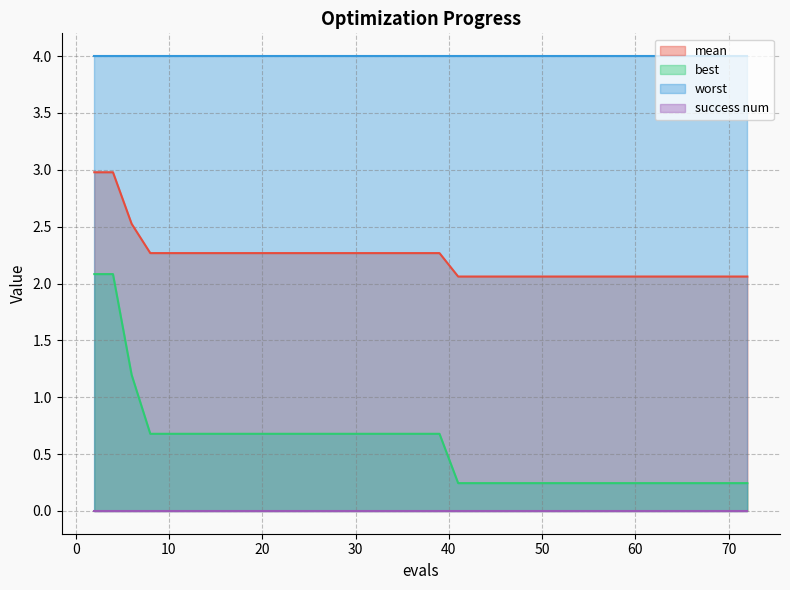

True or false: mean and best intersect in this chart.

False